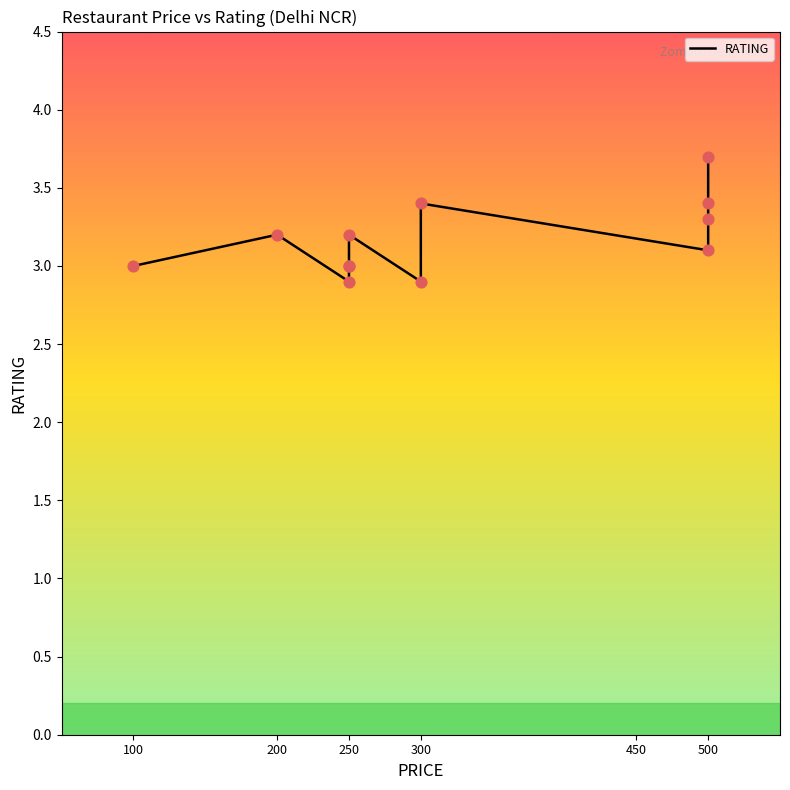

Between 300 and 250, which is larger?

300